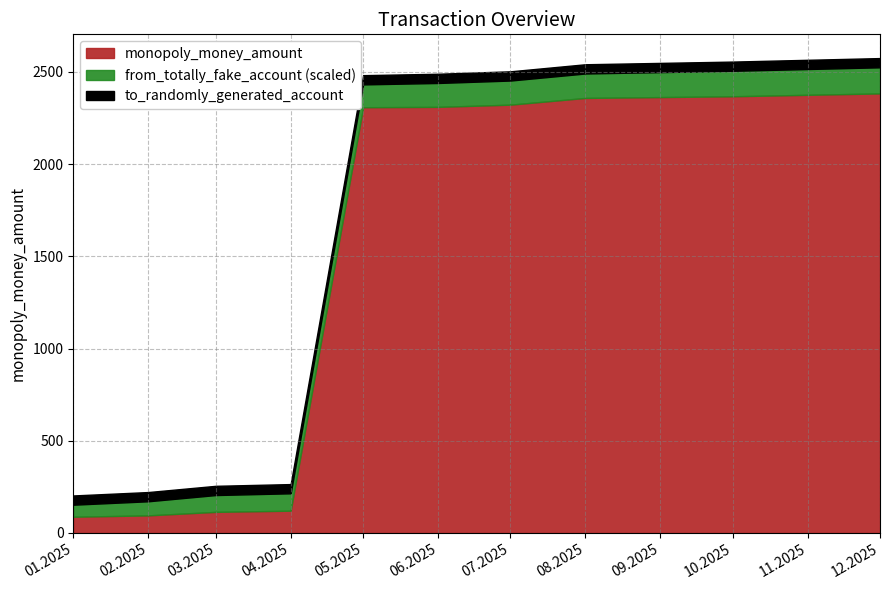

In from_totally_fake_account, how many points are higher than both neighbors (excluding endpoints)?

3